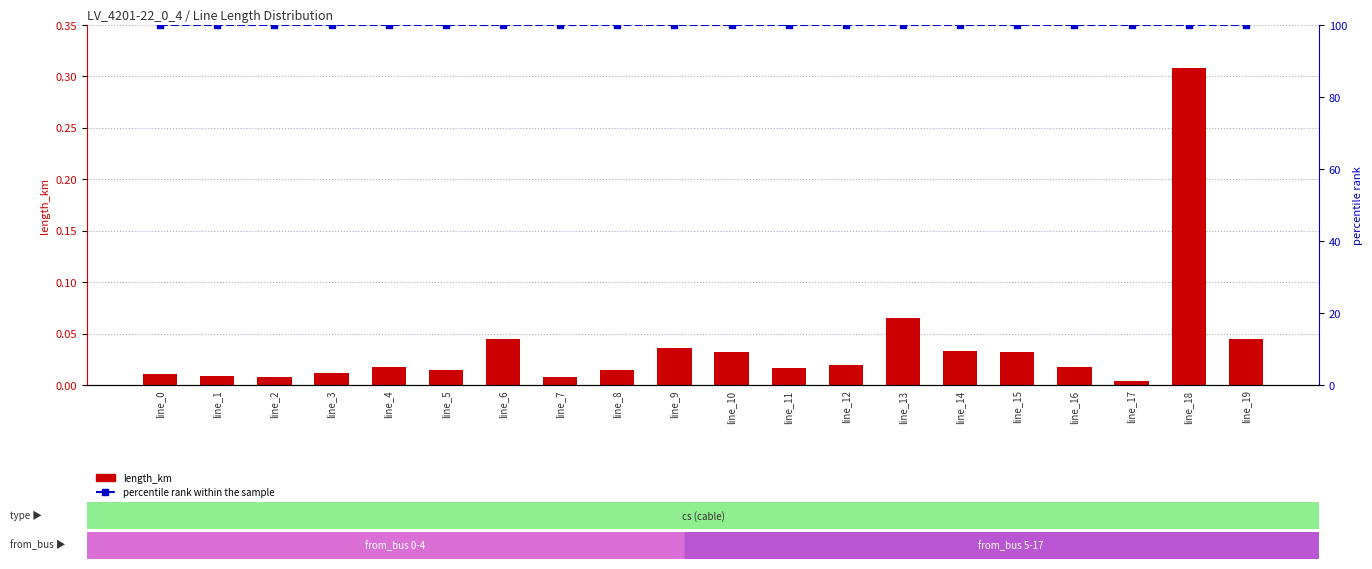

True or false: percentile rank within the sample has a value of 150.3 at line_10.

False